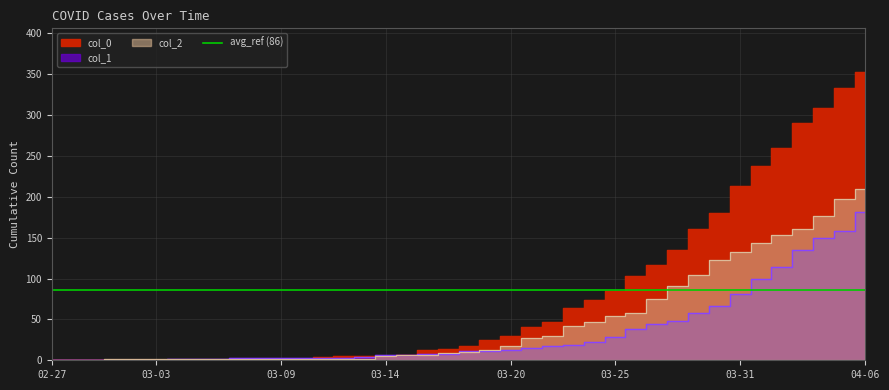

List the series in order of their overall mean, lowest first.

col_1, col_2, col_0